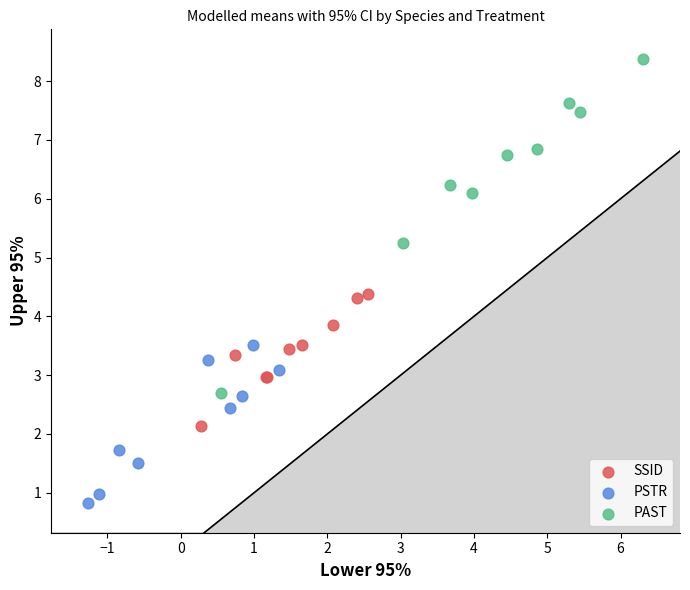

What are all the series names shown in the legend?

SSID, PSTR, PAST